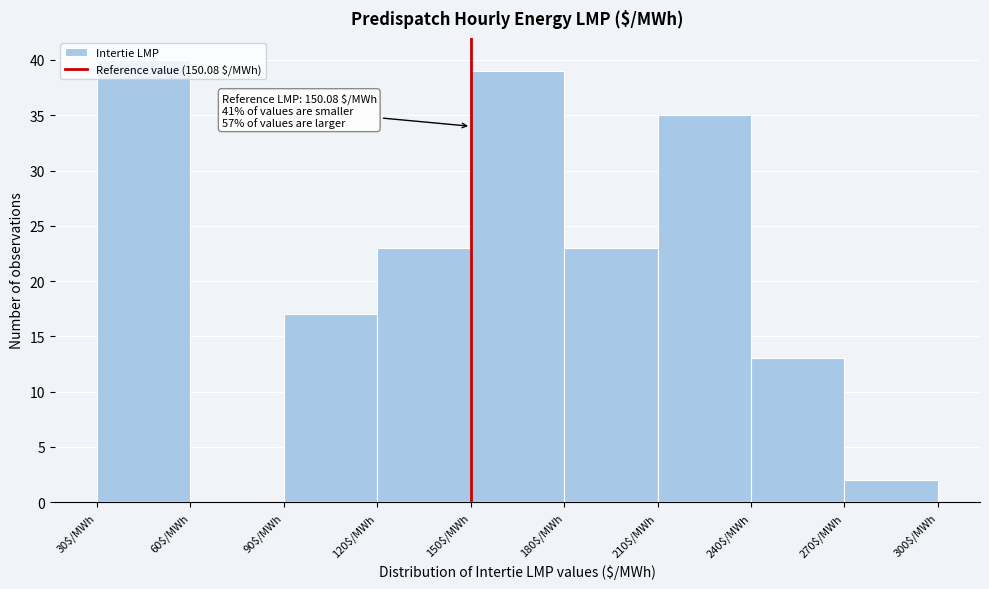

Which range on the x-axis has the tallest bar?

30 to 60